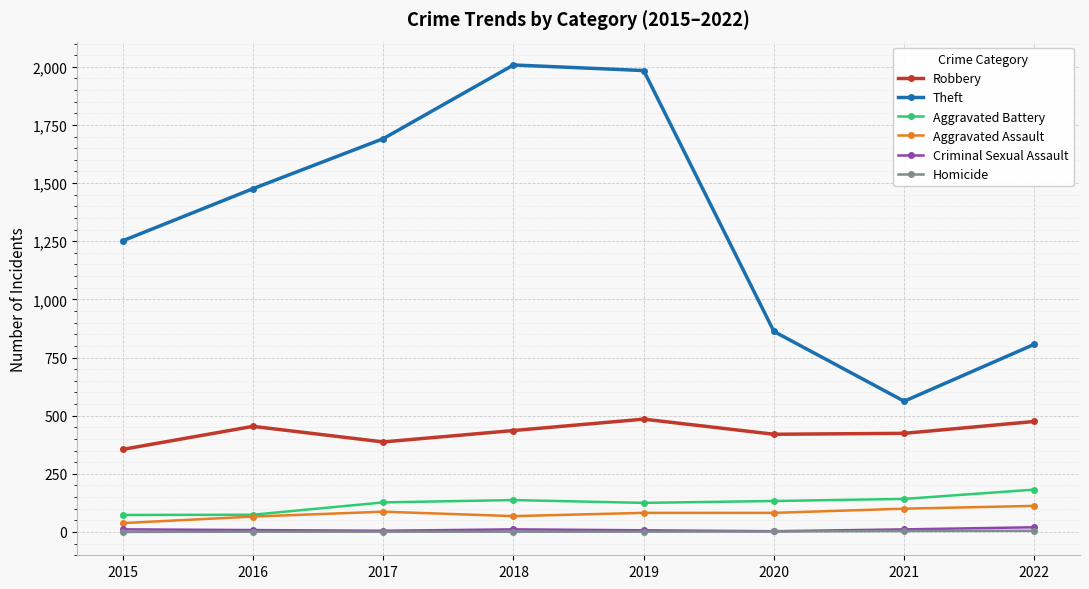

How many lines are shown in the chart?

6